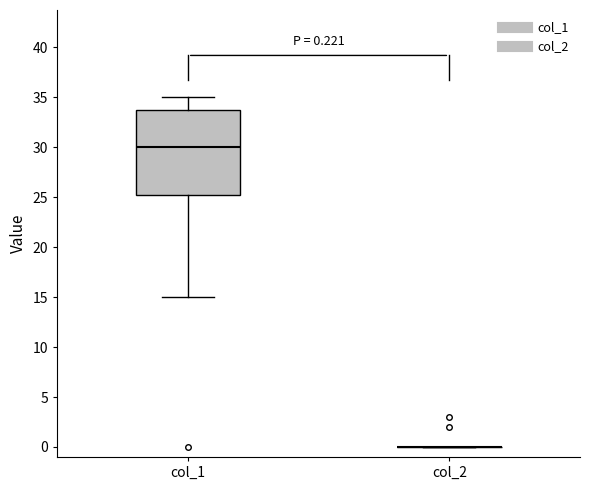

Which box is the tallest, from its lower edge to its upper edge?

col_1